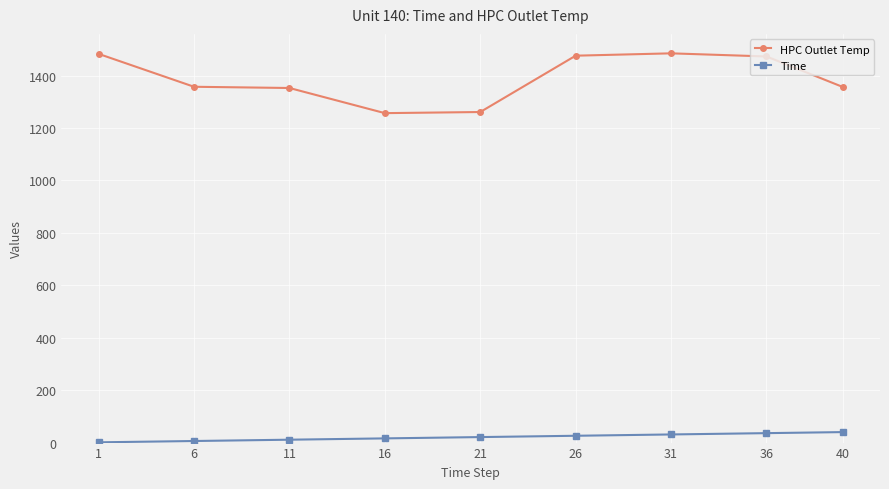

Which series has the largest total across all categories?

HPC Outlet Temp